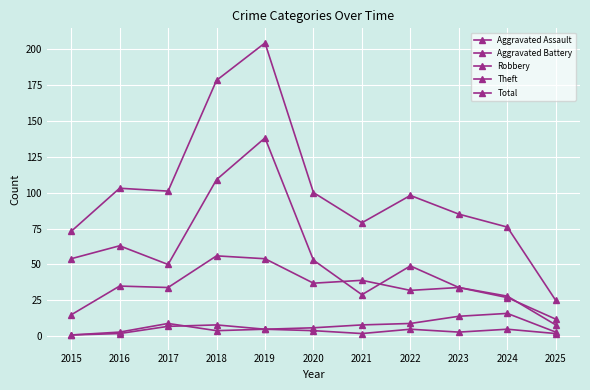

List the labels in order of Theft value, smallest first.

2025, 2024, 2021, 2023, 2022, 2017, 2020, 2015, 2016, 2018, 2019